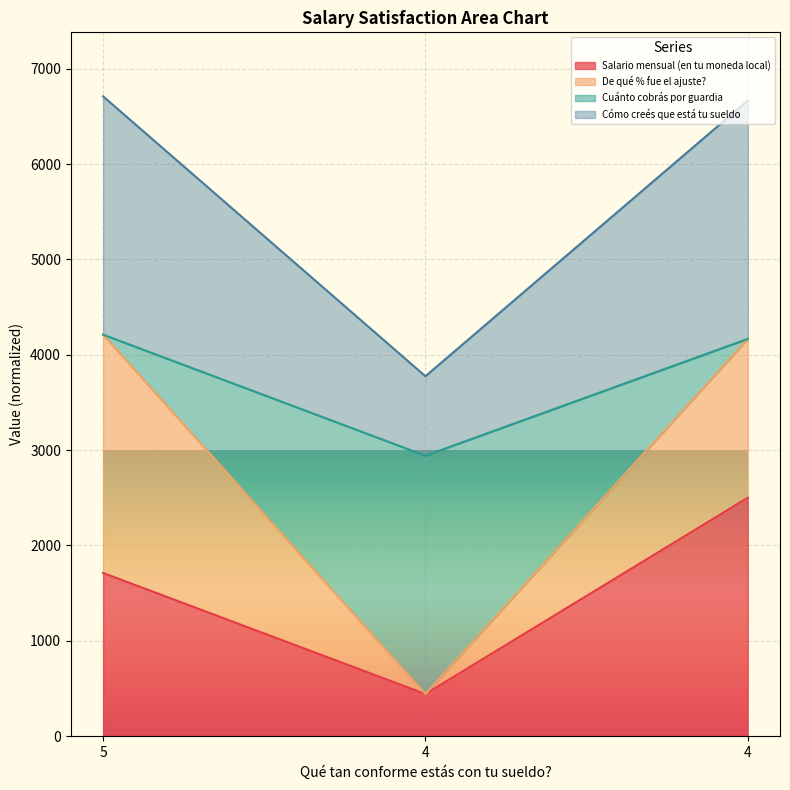

At which label does Cuánto cobrás por guardia reach its minimum?

4